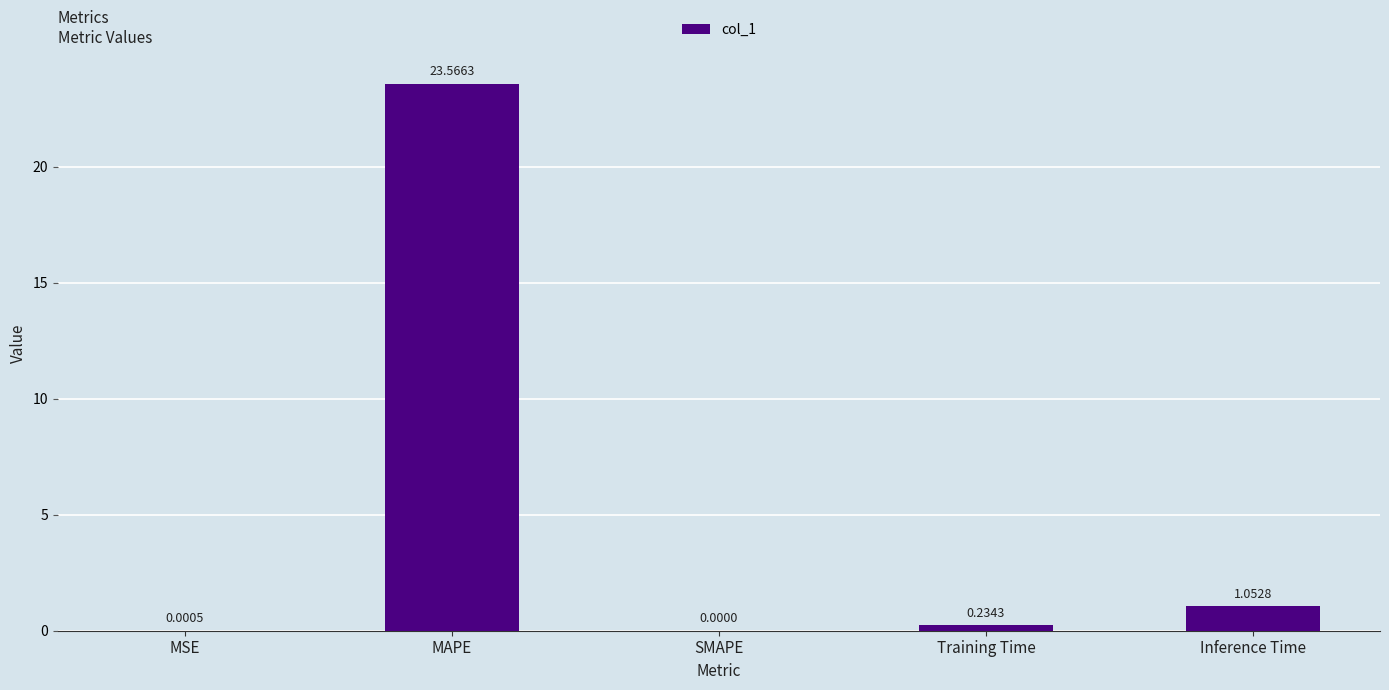

How many values exceed 0?

4